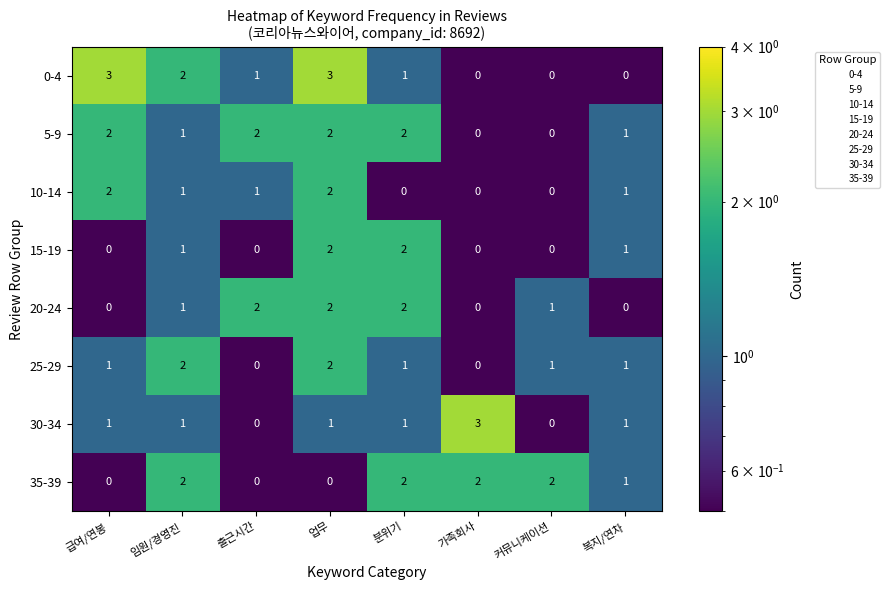

At how many categories does at least one series exceed 0?

8